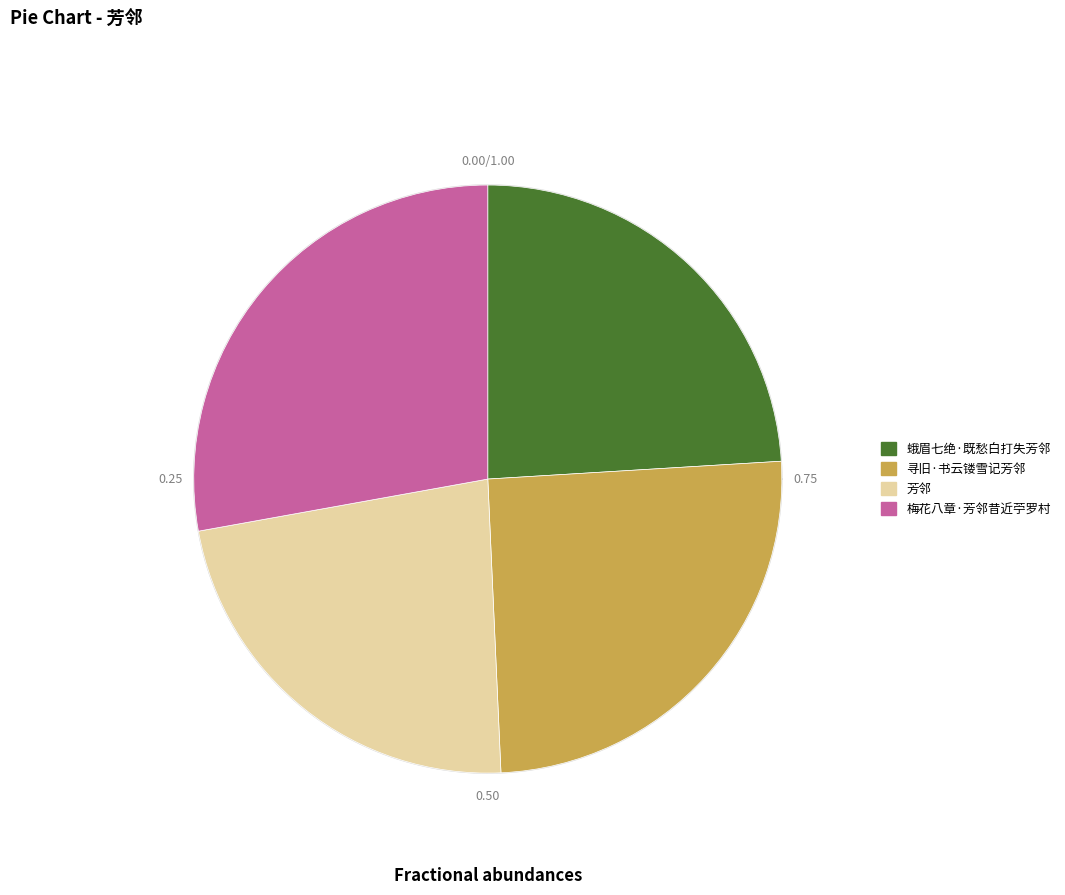

Rank the categories by value from highest to lowest.

梅花八章·芳邻昔近苧罗村, 寻旧·书云镂雪记芳邻, 蛾眉七绝·既愁白打失芳邻, 芳邻